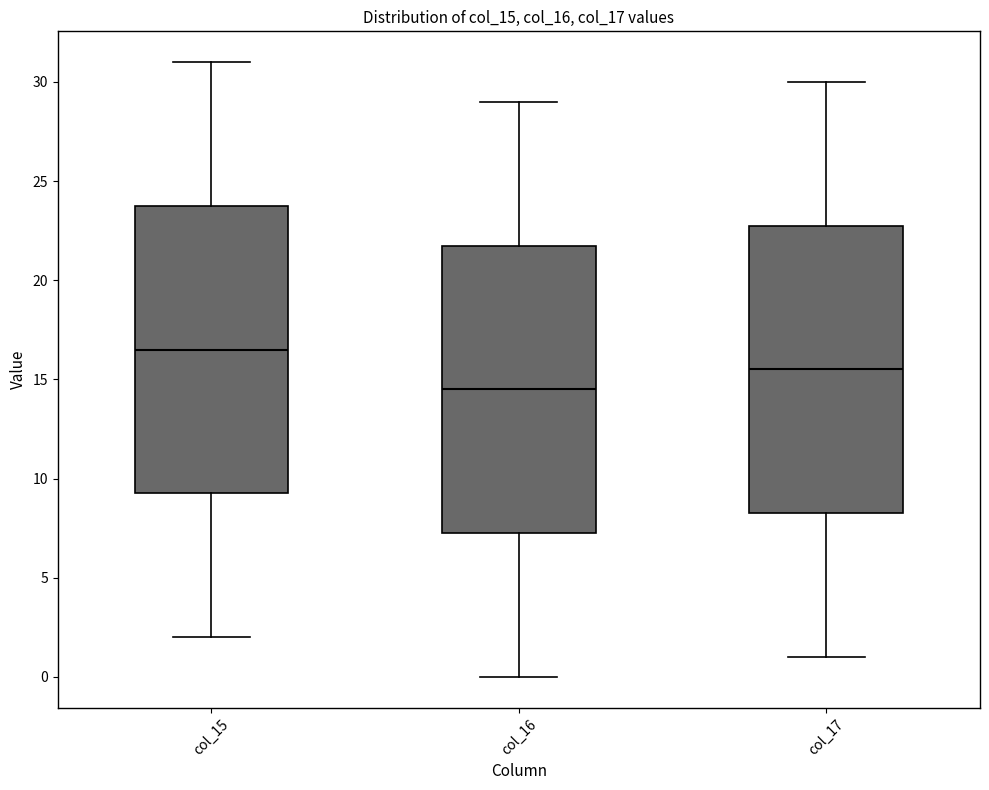

Reading left to right, read every box against the y-axis: the position of its median line, the range the box covers, and the ends of its whiskers. The values are not printed on the chart, so give them approximately, as read against the axis.

col_15: median 16.5, box 9.5 to 24.0, whiskers 2.0 to 31.0
col_16: median 14.5, box 7.5 to 22.0, whiskers 0.0 to 29.0
col_17: median 15.5, box 8.5 to 23.0, whiskers 1.0 to 30.0